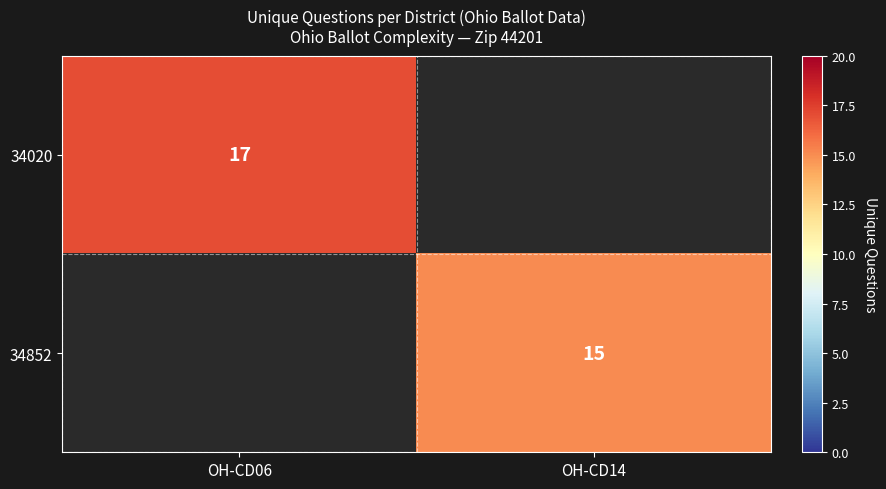

Is it true that 34020 equals 22 at OH-CD06?

False